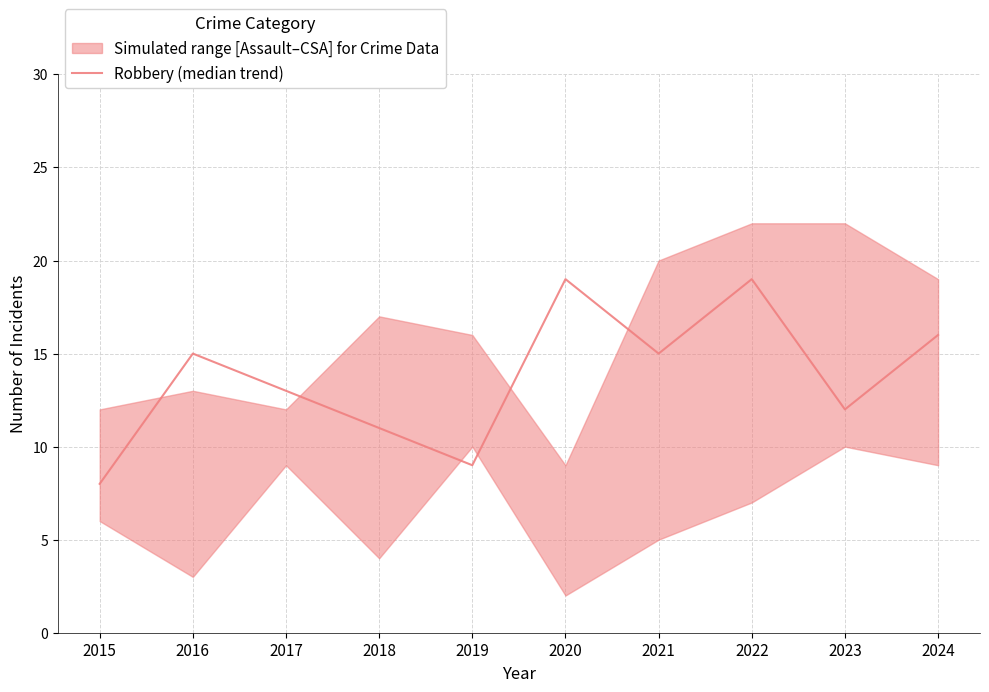

Does the chart have visible grid lines?

Yes